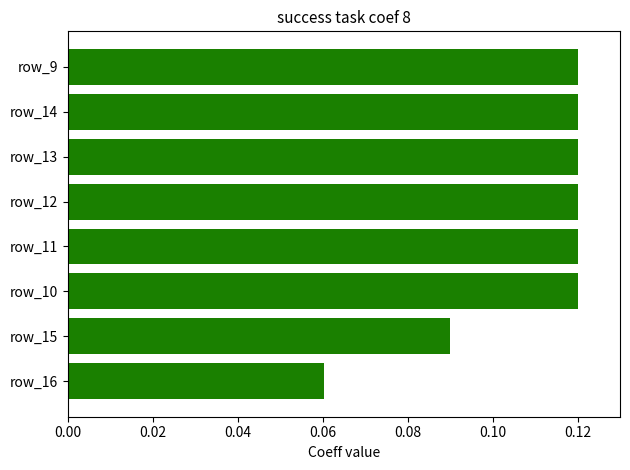

What is the sum of all values?

0.9